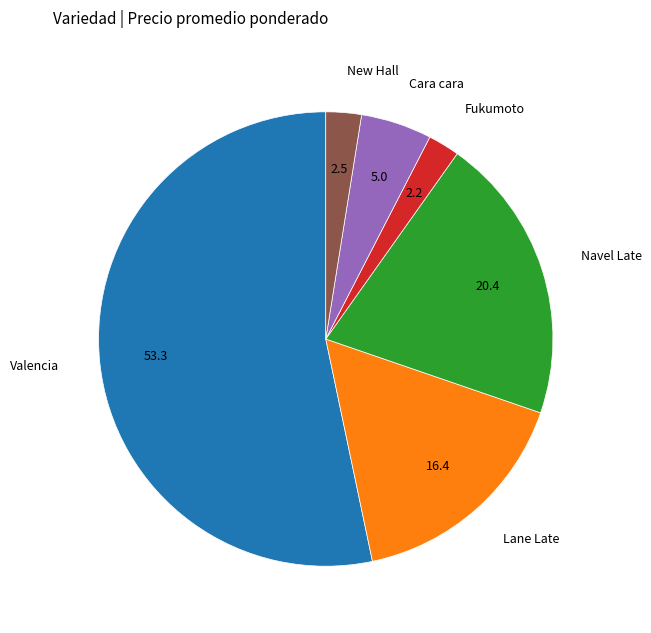

Is the sum of New Hall and Lane Late greater than half?

No